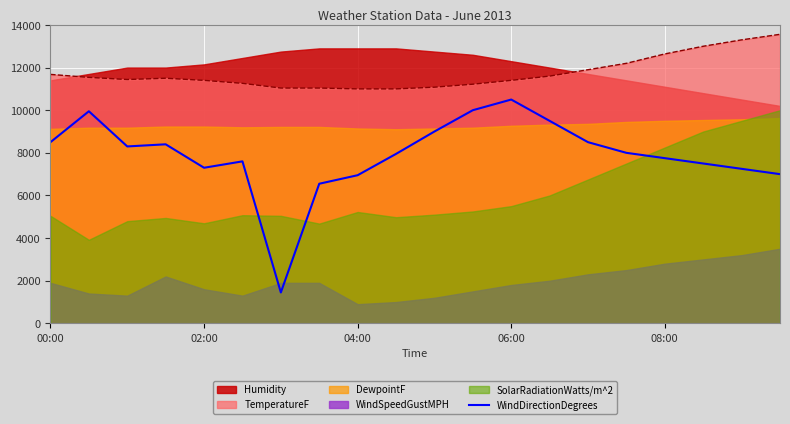

The chart shows a value of 7000 at 19. True or false?

True